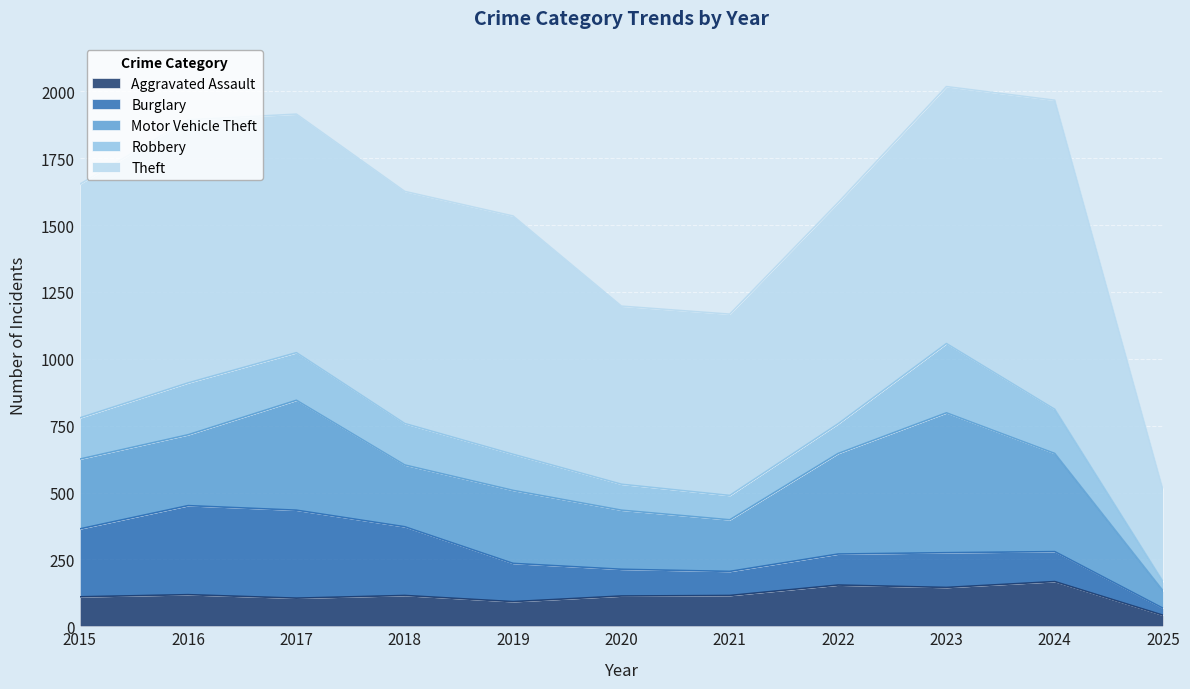

Reading right to left, extract all data points from this chart.

Aggravated Assault: 41	167	145	154	115	113	92	115	105	118	110
Burglary: 26	112	130	116	90	100	143	257	329	333	254
Motor Vehicle Theft: 65	367	523	376	193	221	273	231	411	265	261
Robbery: 34	165	259	111	91	97	135	155	178	194	154
Theft: 342	1156	961	827	678	666	891	868	892	984	874